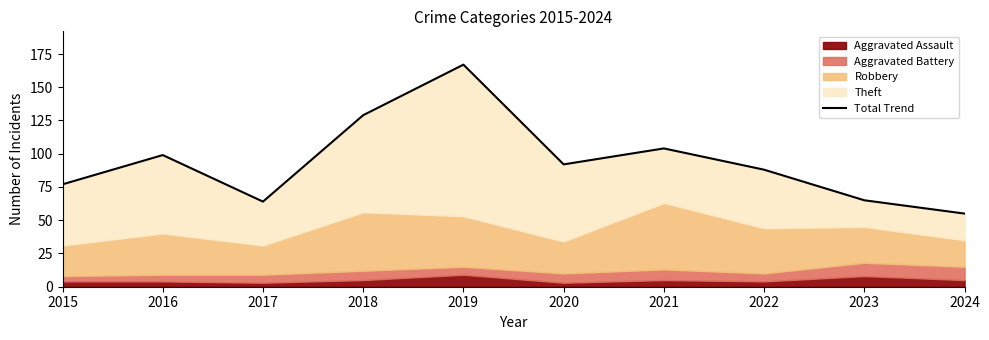

Reading left to right, transcribe all the data shown in this chart.

2015=77	2016=99	2017=64	2018=129	2019=167	2020=92	2021=104	2022=88	2023=65	2024=55